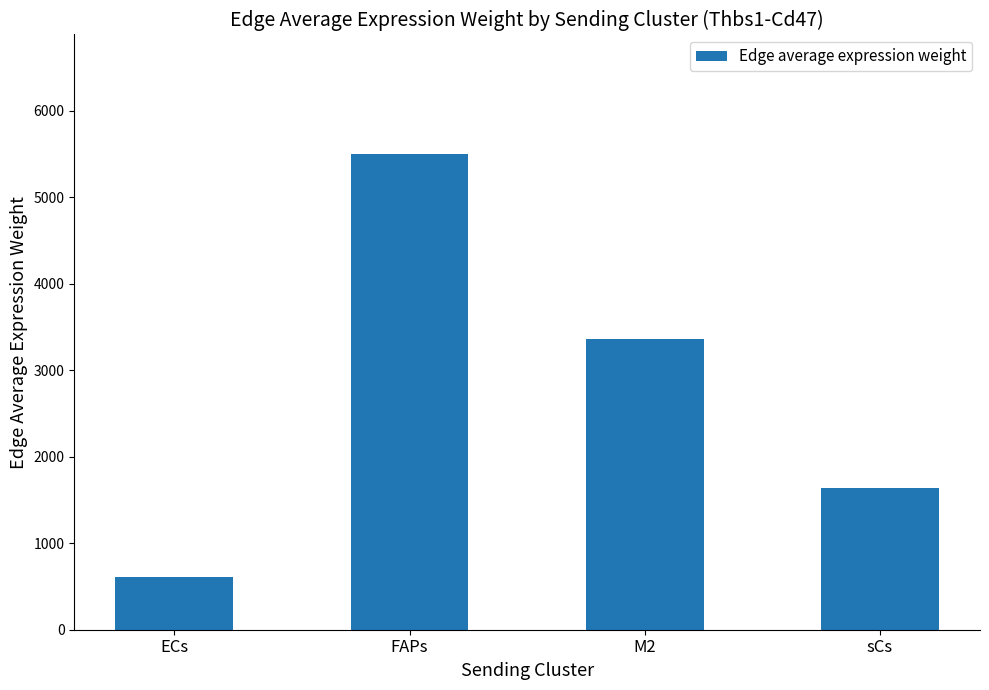

What is the difference between the values at sCs and M2?

1732.3